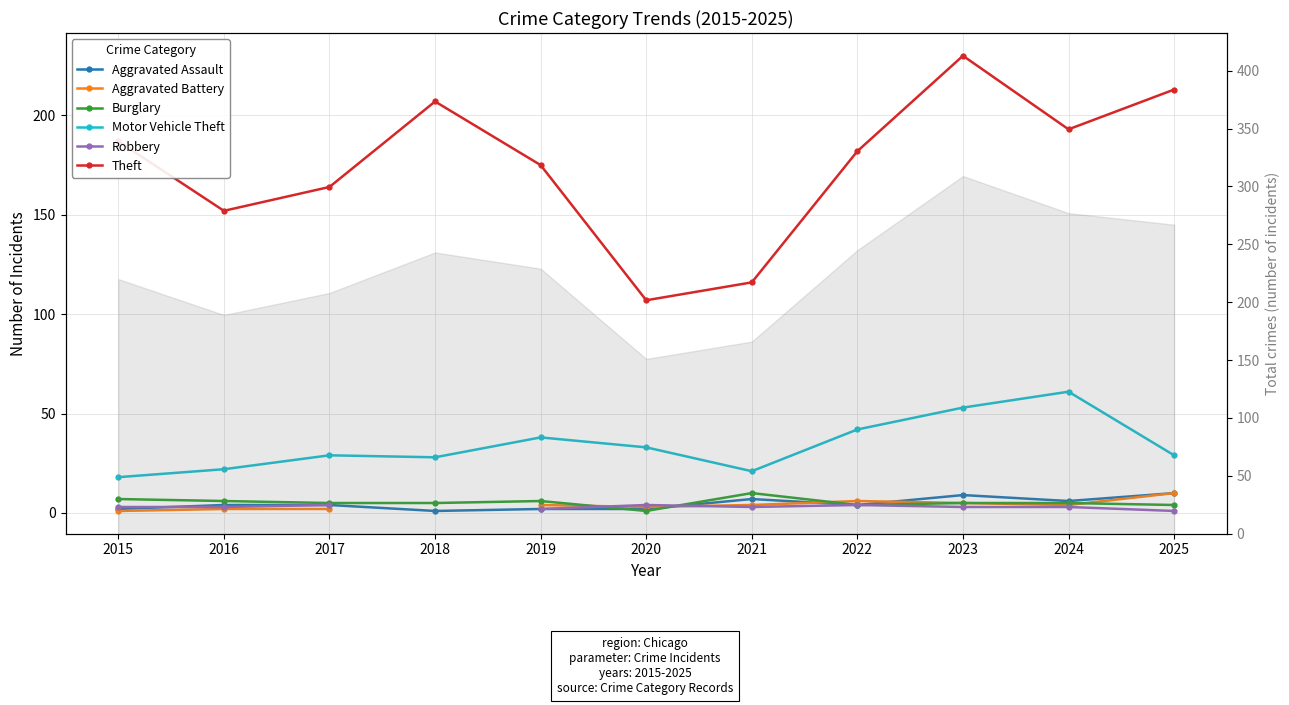

Which category has the lowest value in the Theft series?

2020